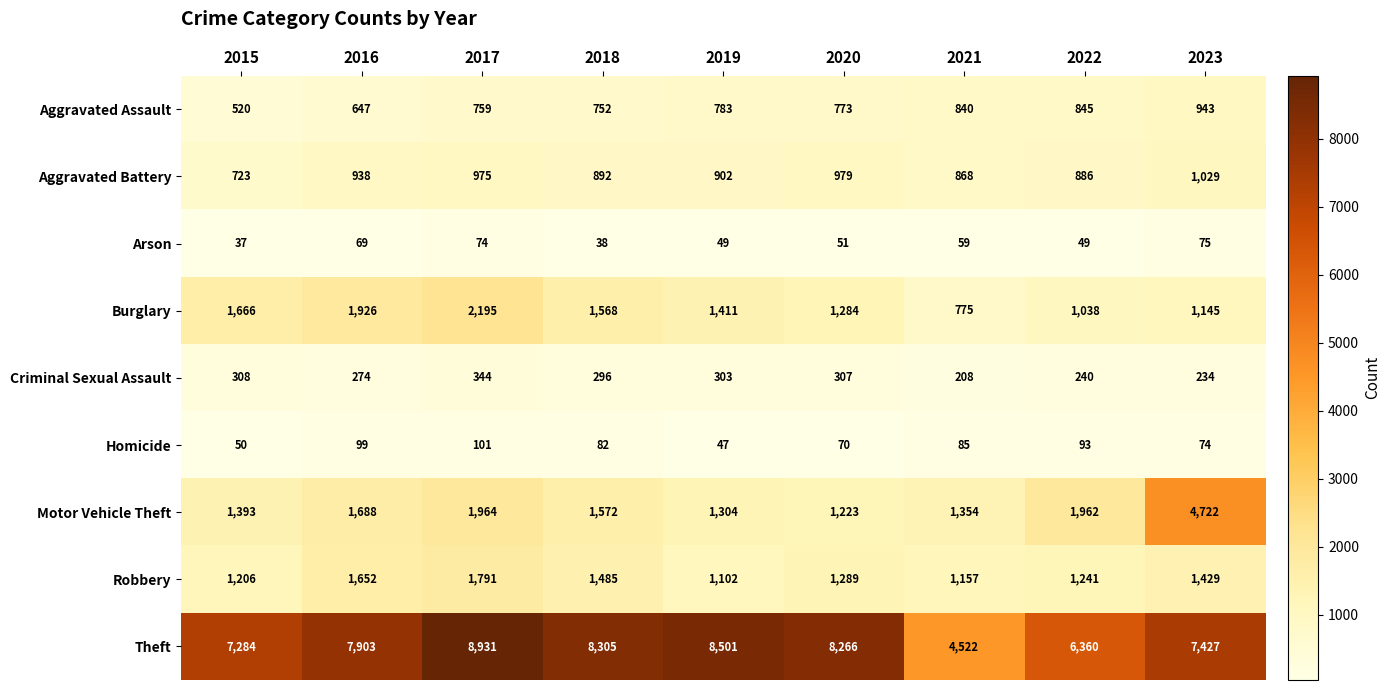

What is the sum of the Robbery values at 2017 and 2016?

3443